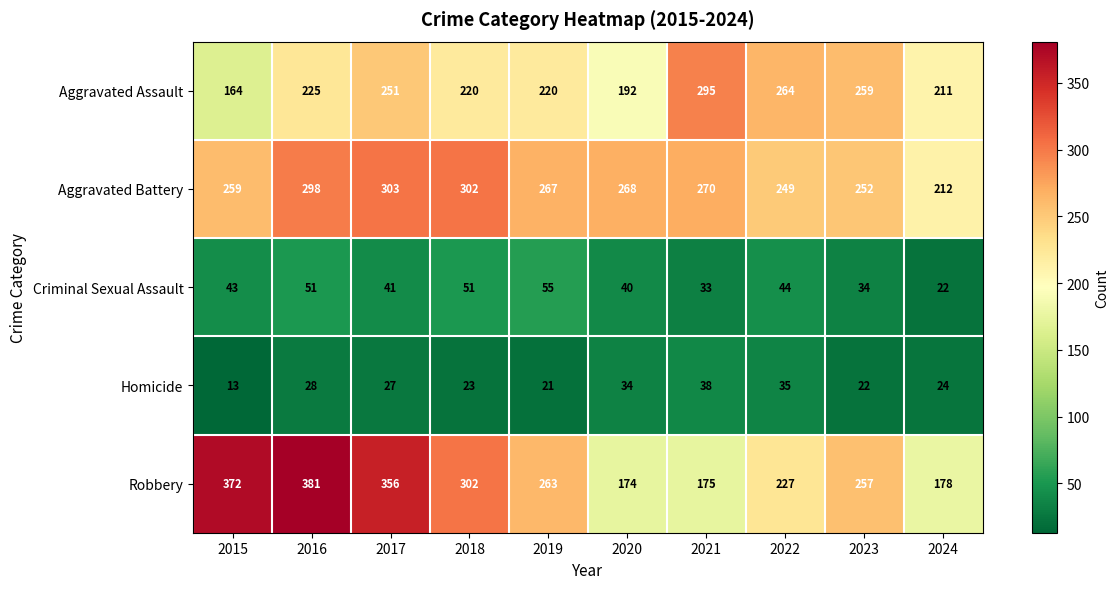

What is the difference between the Homicide values at 2020 and 2021?

4